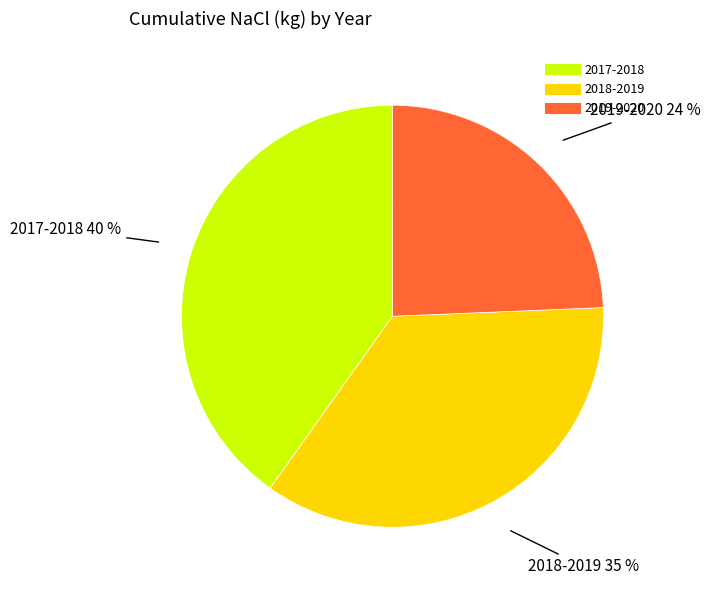

To the nearest percent, what is the difference between the 2017-2018 and 2019-2020 slice percentages?

16%